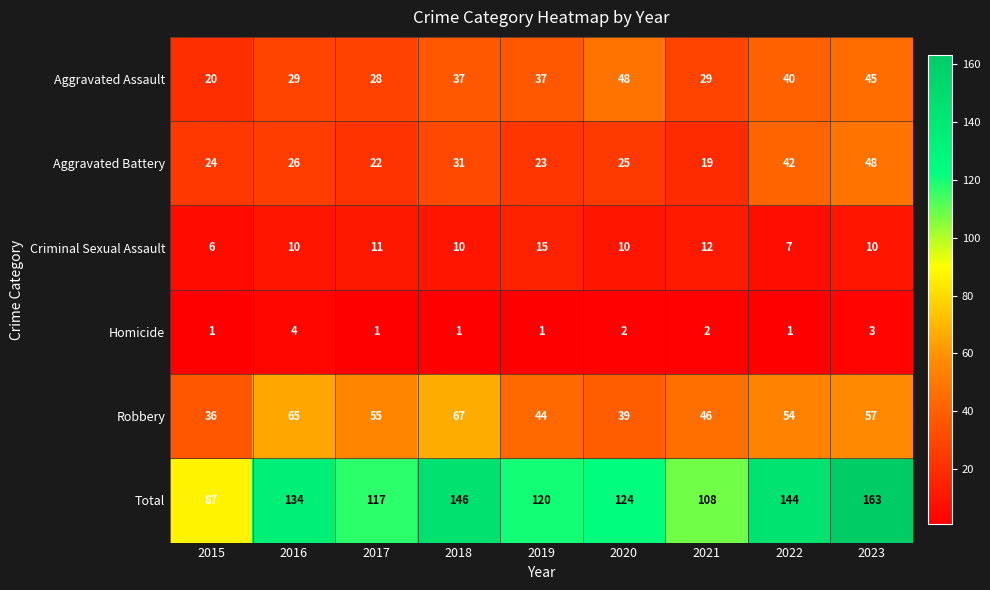

What is the minimum value shown in the chart?

1